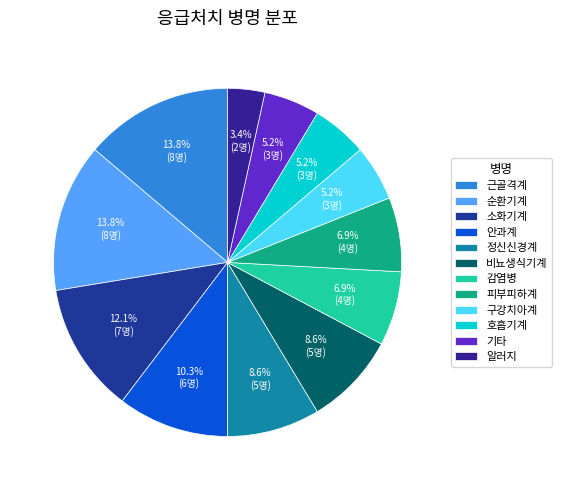

True or false: 피부피하계 accounts for 7% of the total.

True